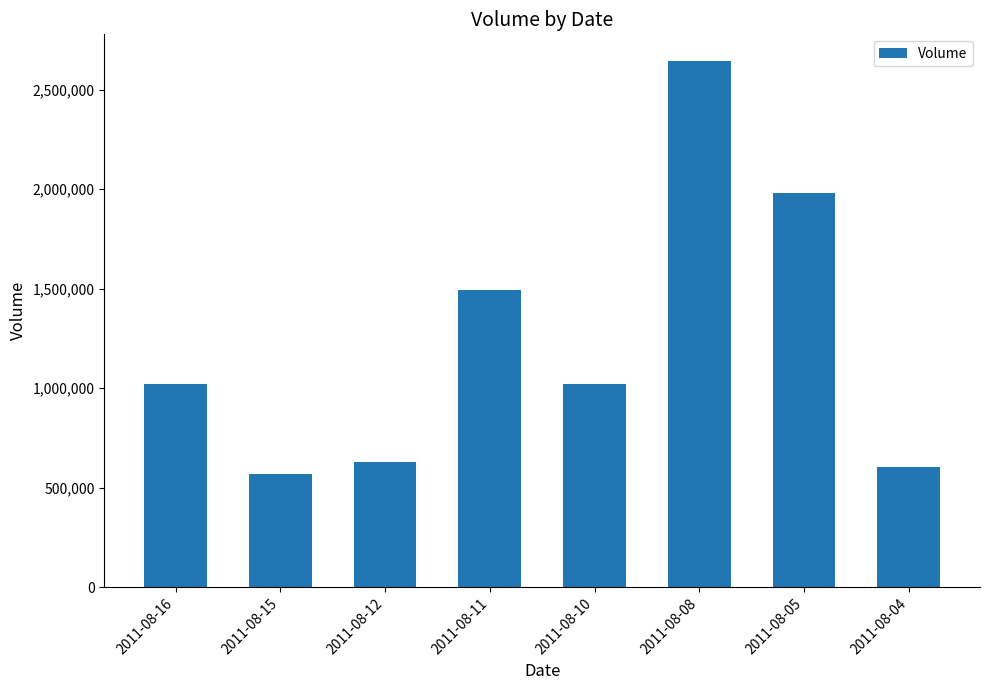

What is the maximum value shown in the chart?

2645000